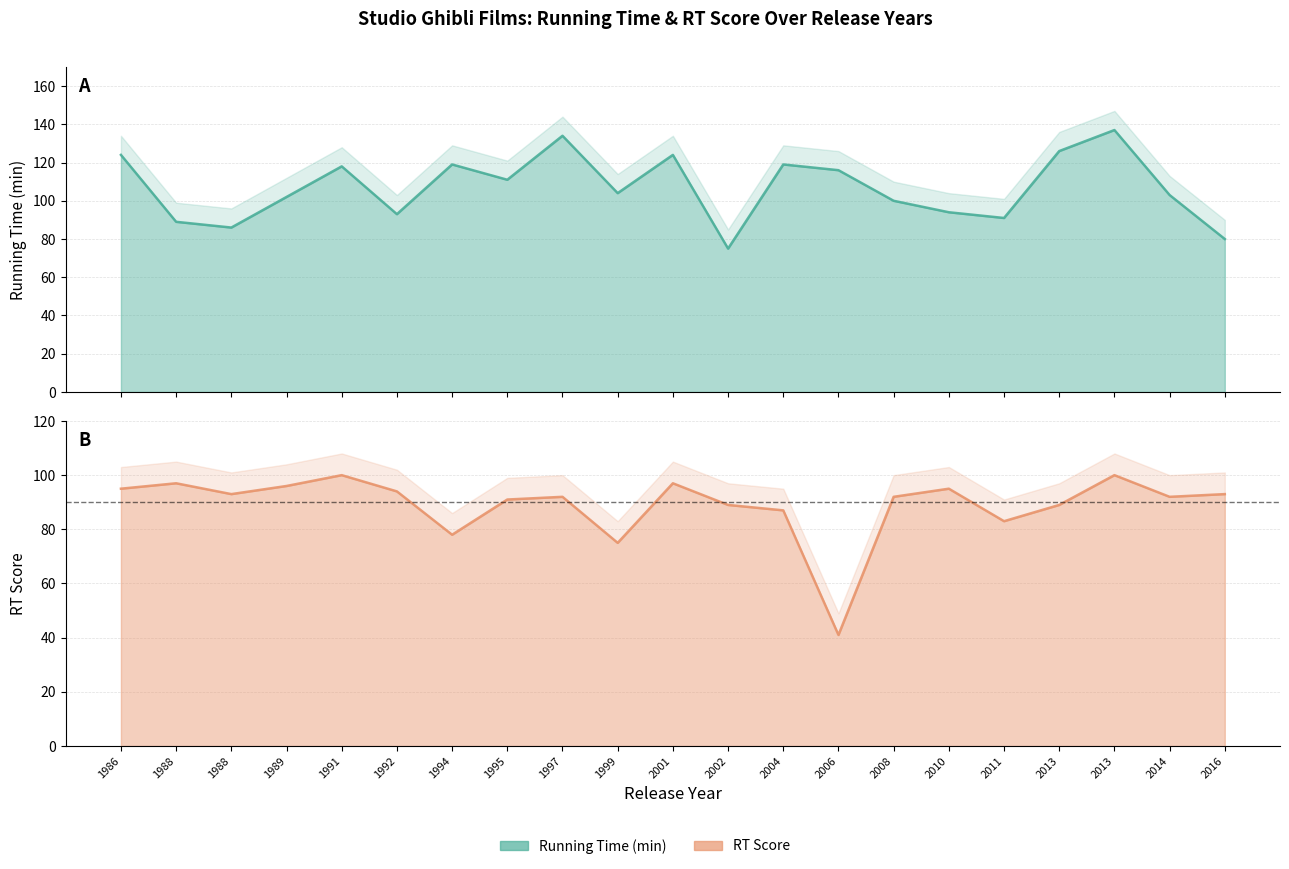

What is the minimum value shown in the chart?

41